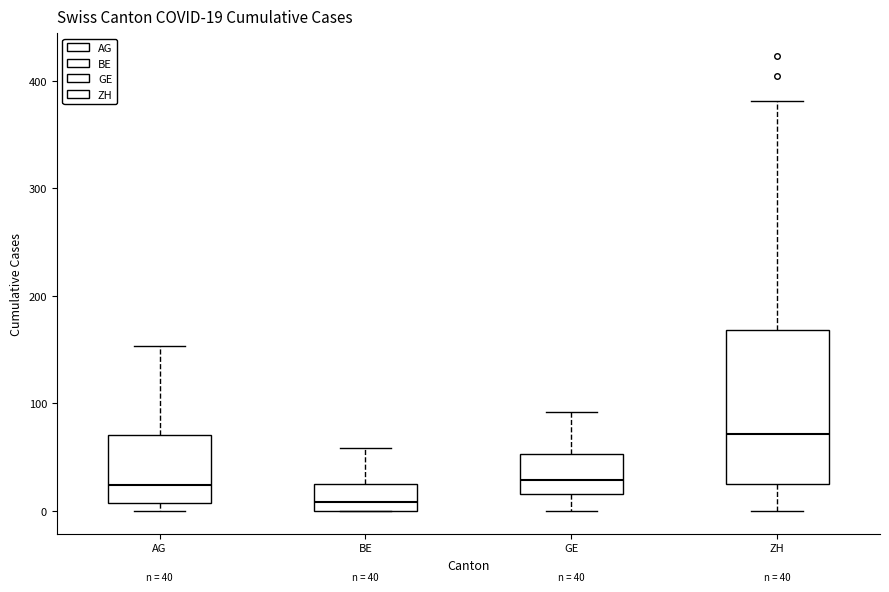

Comparing the boxes themselves (not the whiskers), which one is the tallest?

ZH